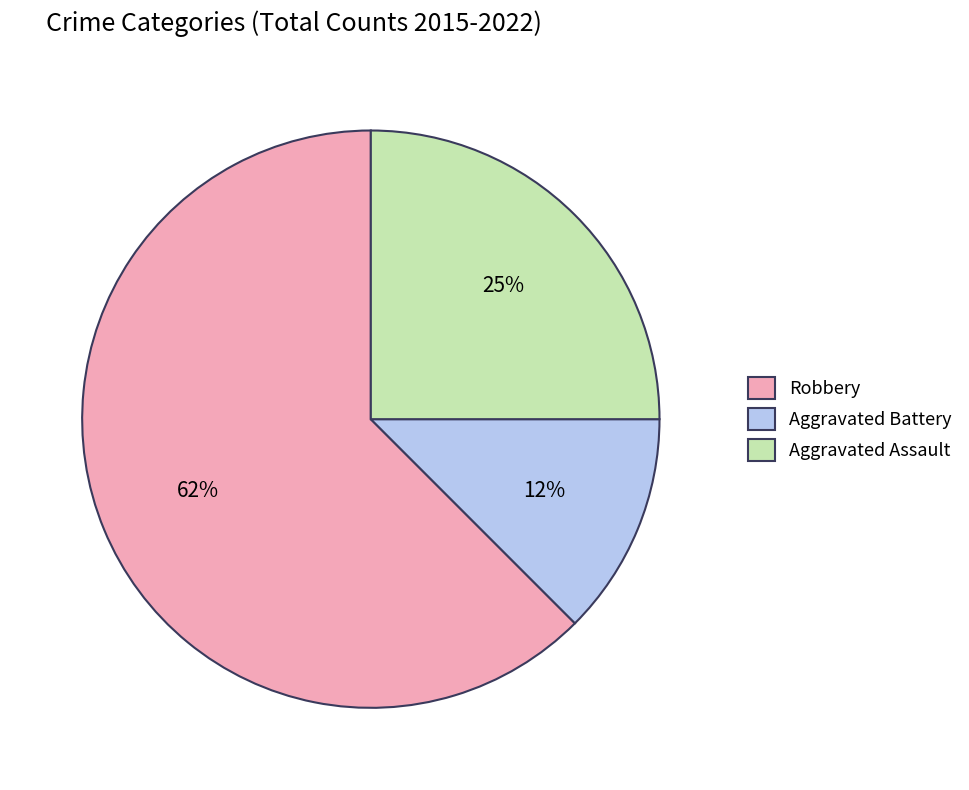

Is Robbery the majority of the pie?

Yes